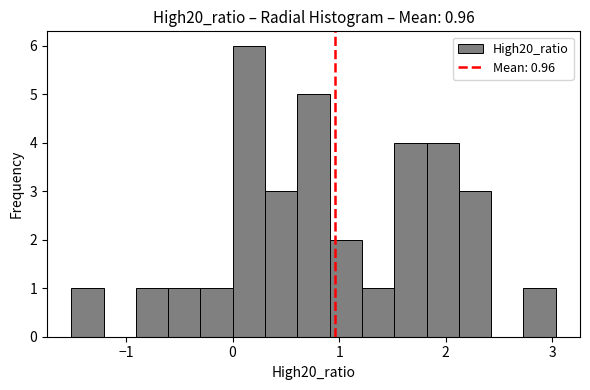

Around what value on the x-axis is the tallest bar? Give the approximate position of its centre, as read against the axis.

0.2